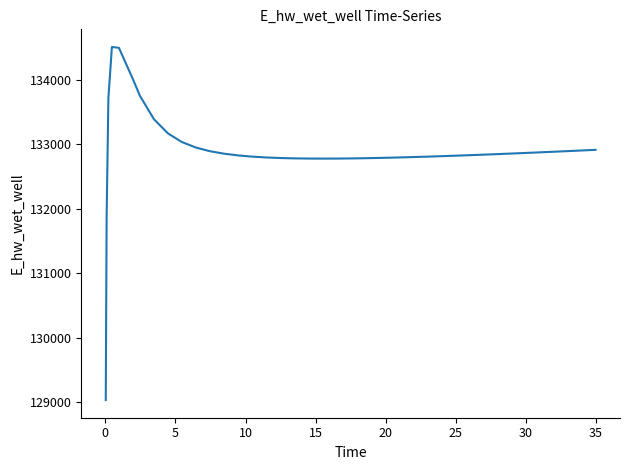

What is the smallest value displayed?

129028.2